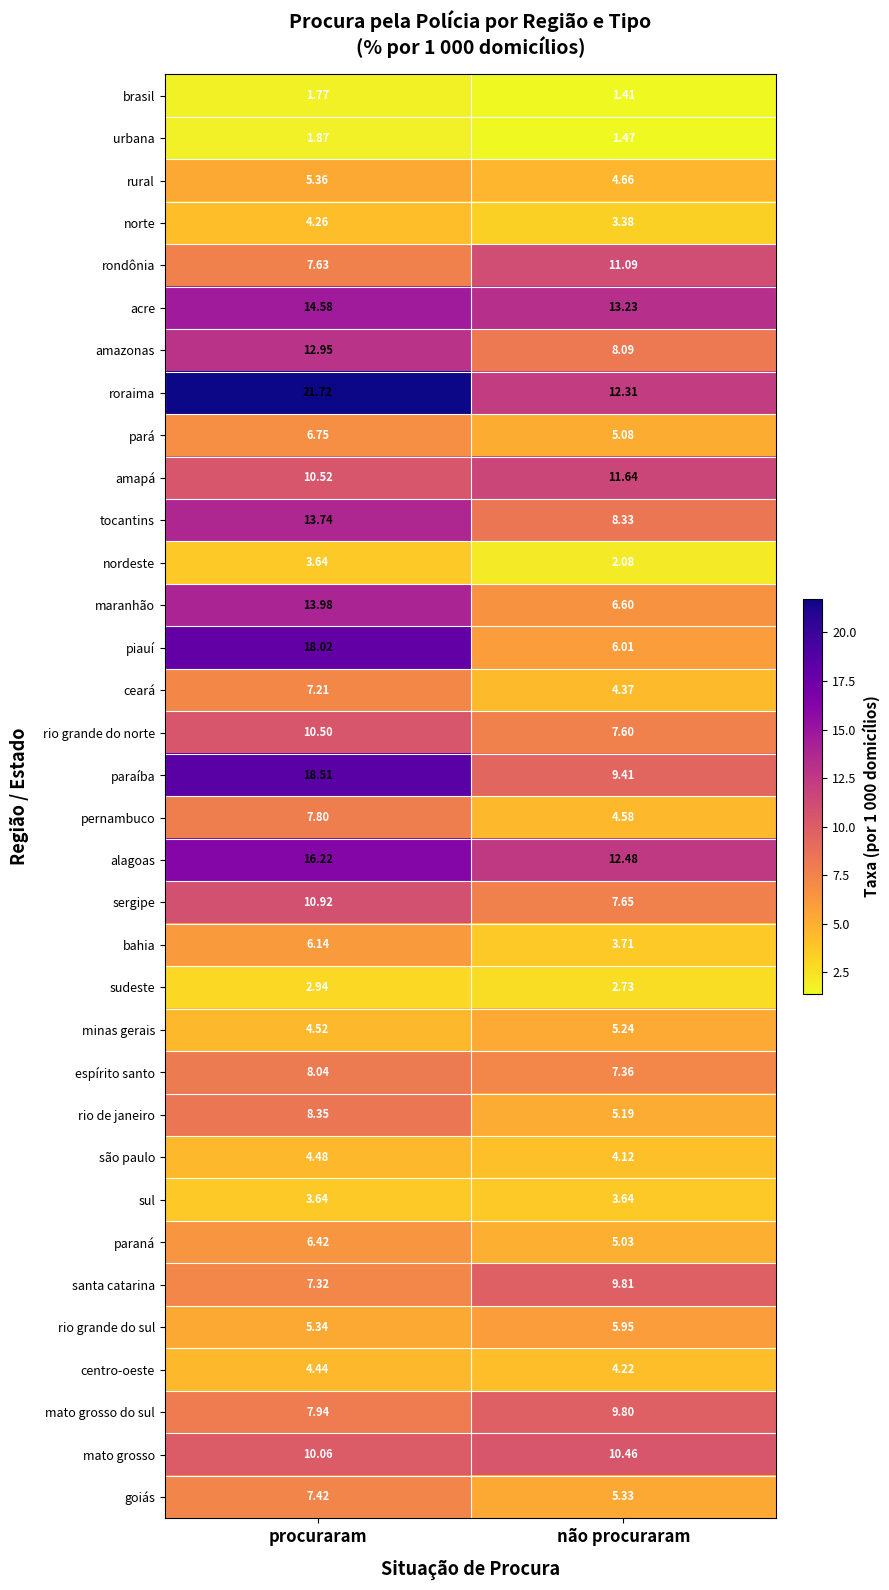

Rank the series at procuraram from lowest to highest value.

brasil, urbana, sudeste, nordeste, sul, norte, centro-oeste, são paulo, minas gerais, rio grande do sul, rural, bahia, paraná, pará, ceará, santa catarina, goiás, rondônia, pernambuco, mato grosso do sul, espírito santo, rio de janeiro, mato grosso, rio grande do norte, amapá, sergipe, amazonas, tocantins, maranhão, acre, alagoas, piauí, paraíba, roraima